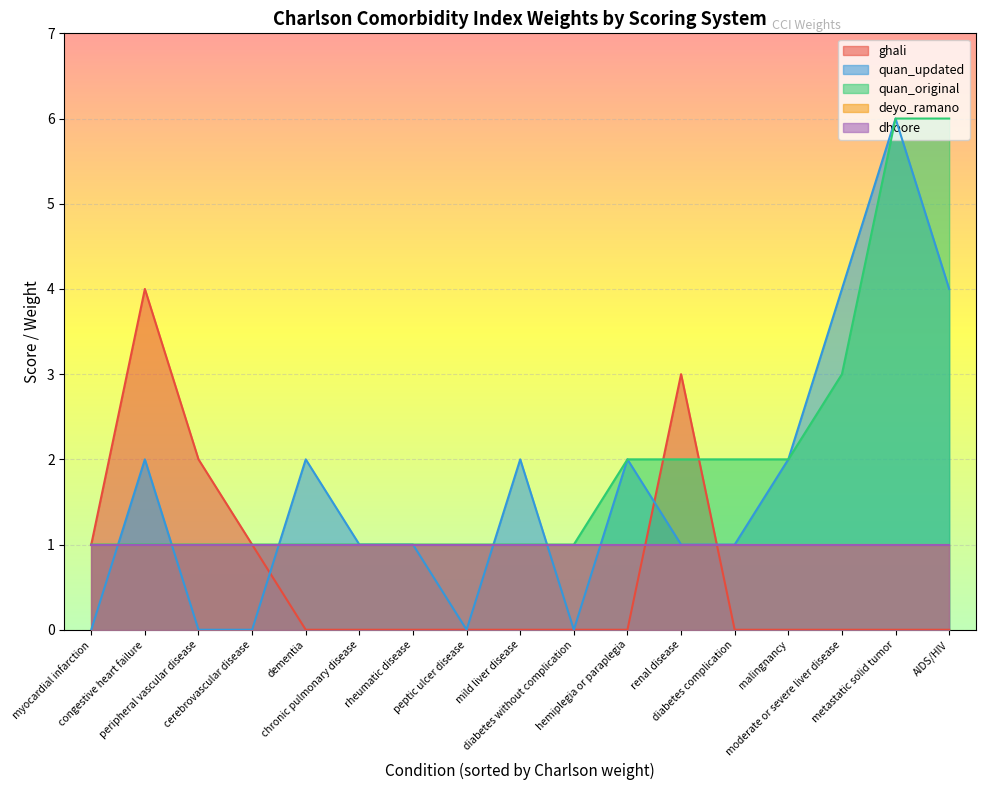

How many ghali values are between 0 and 1?

14